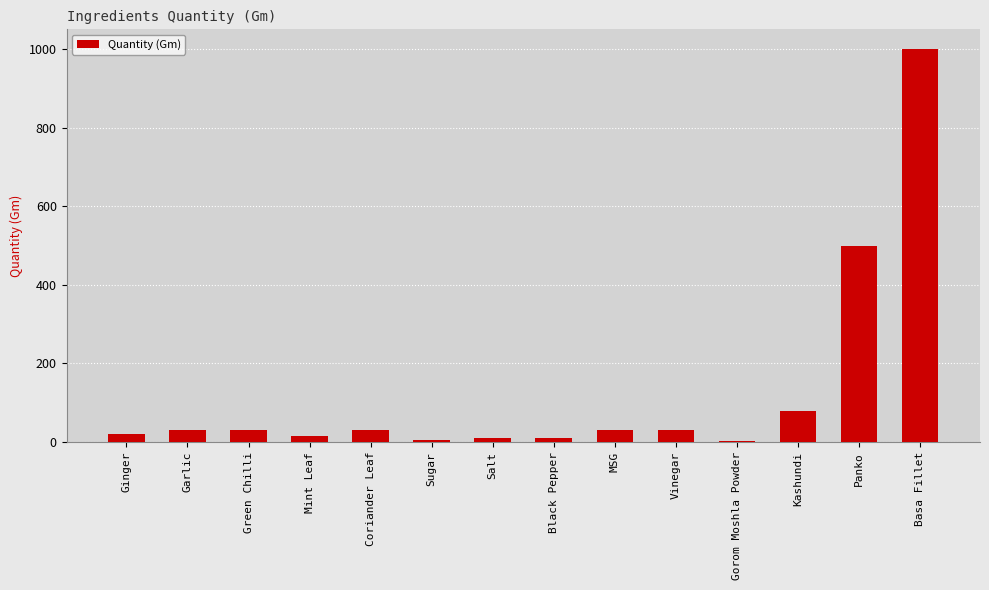

Are the bars grouped side by side (vs. stacked)?

No